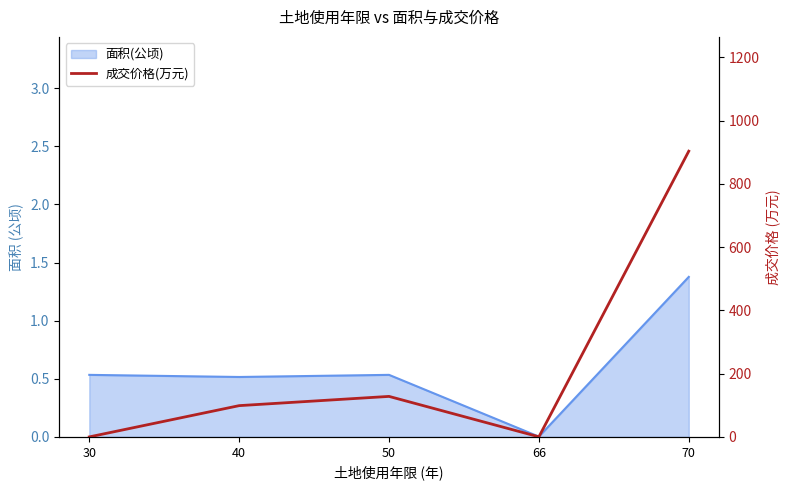

How many points are higher than both their immediate neighbors (excluding endpoints)?

1